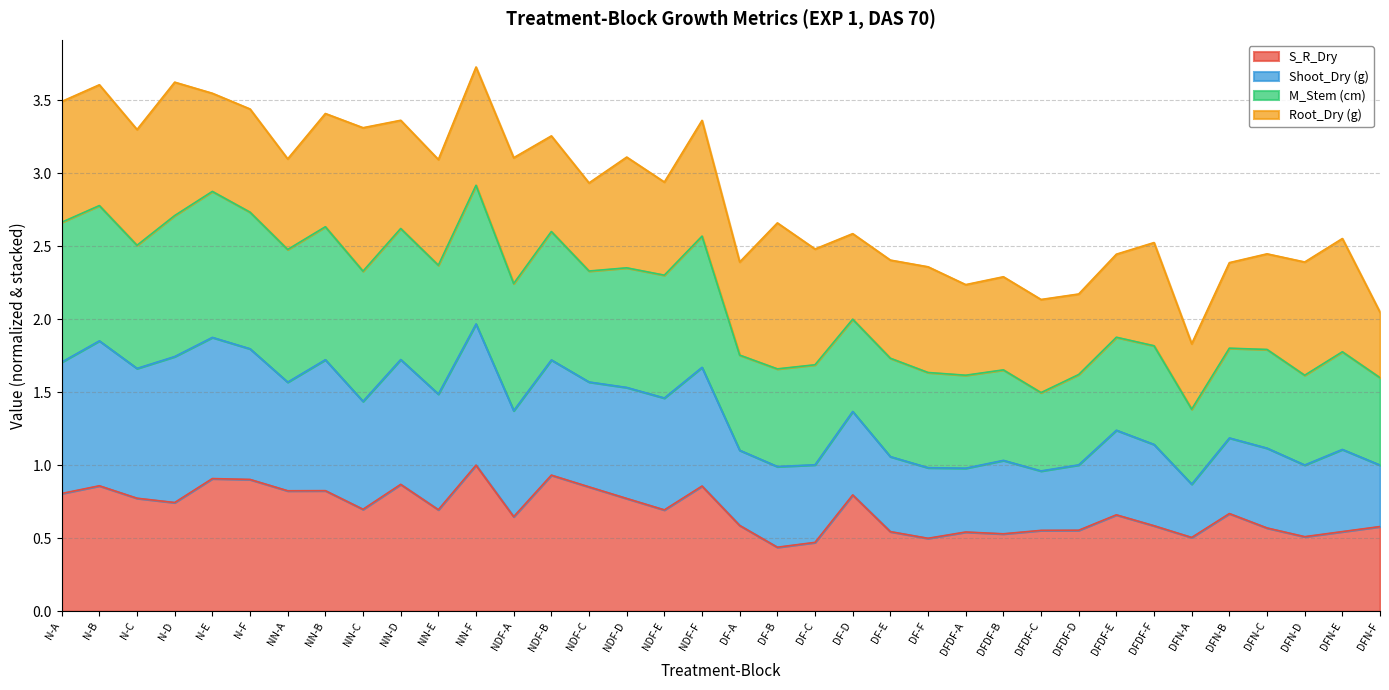

True or false: S_R_Dry has a value of 0.5 at N-F.

False